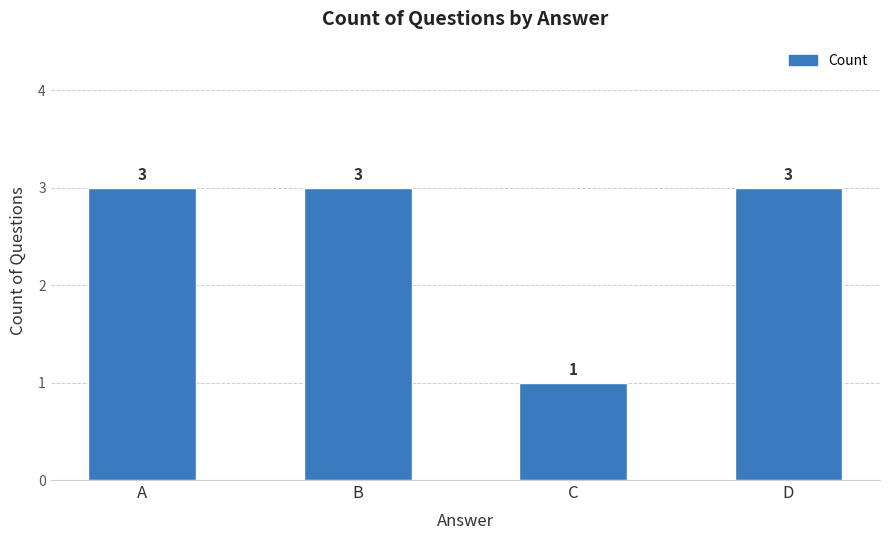

Are the bars horizontal?

No